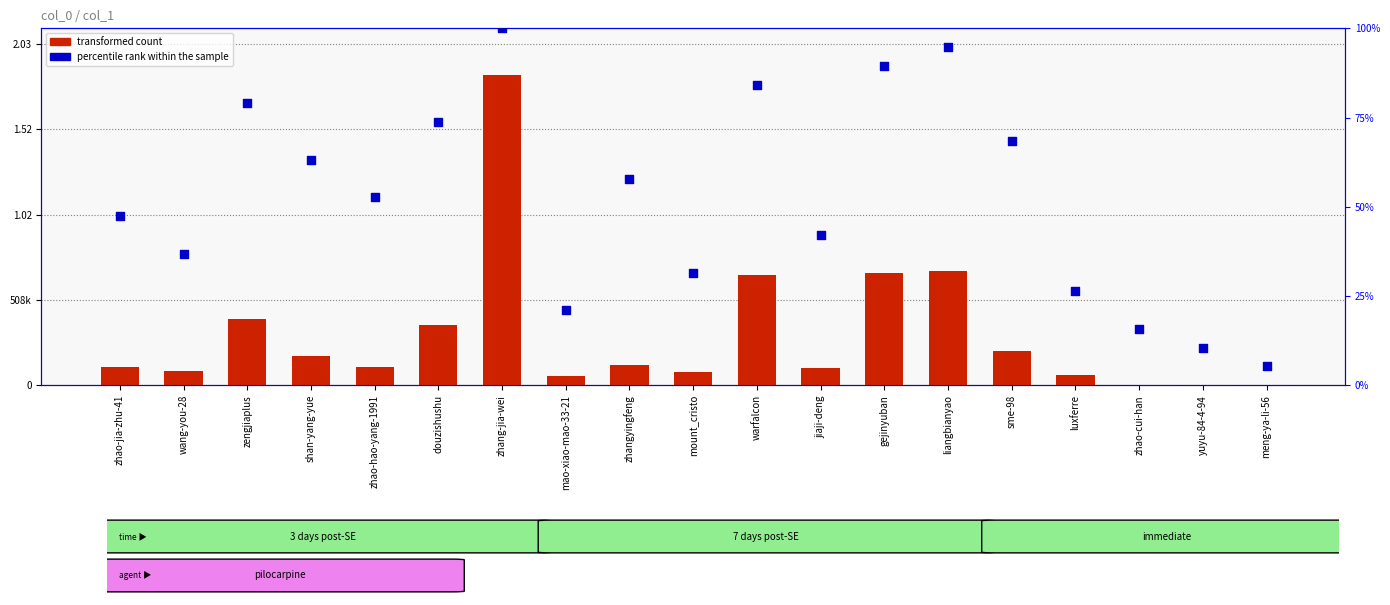

Is the value of transformed count at mao-xiao-mao-33-21 greater than the value of percentile rank within the sample at zhao-jia-zhu-41?

Yes